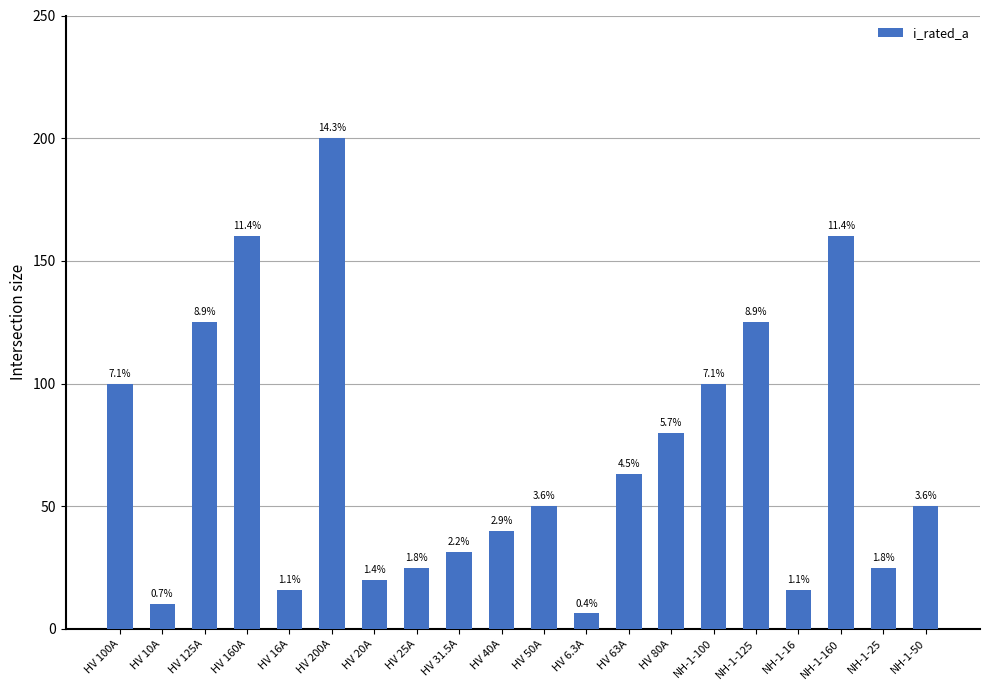

How many bars are there in total?

20